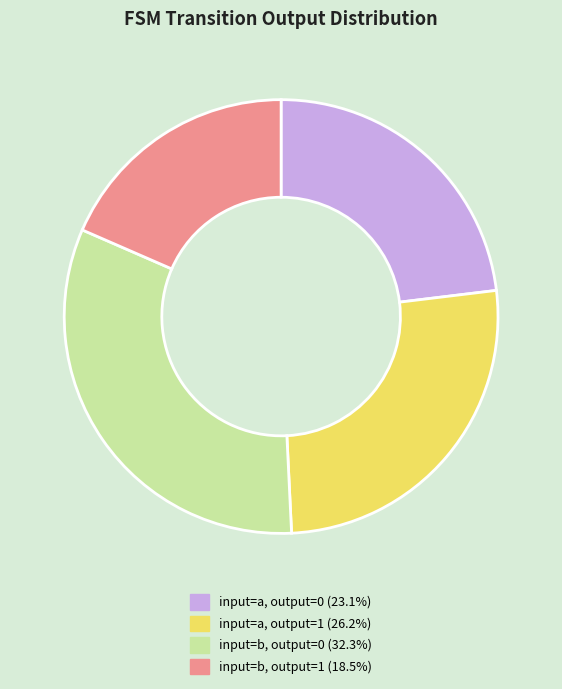

Is there a majority slice in this chart?

No